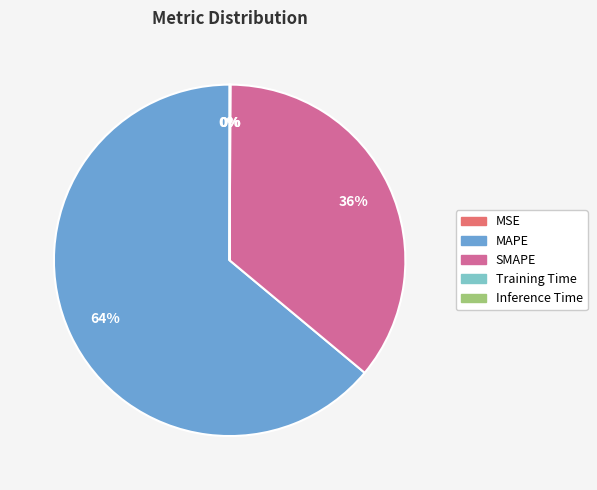

Which slice is the largest?

MAPE